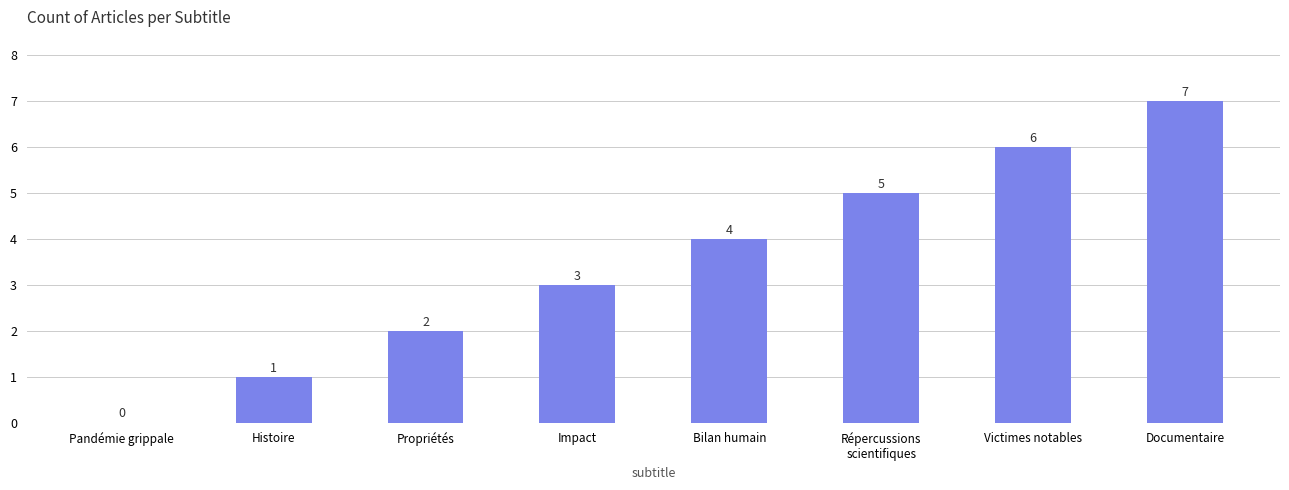

Reading right to left, list all the values displayed in this chart.

Documentaire=7	Victimes notables=6	Répercussions
scientifiques=5	Bilan humain=4	Impact=3	Propriétés=2	Histoire=1	Pandémie grippale=0